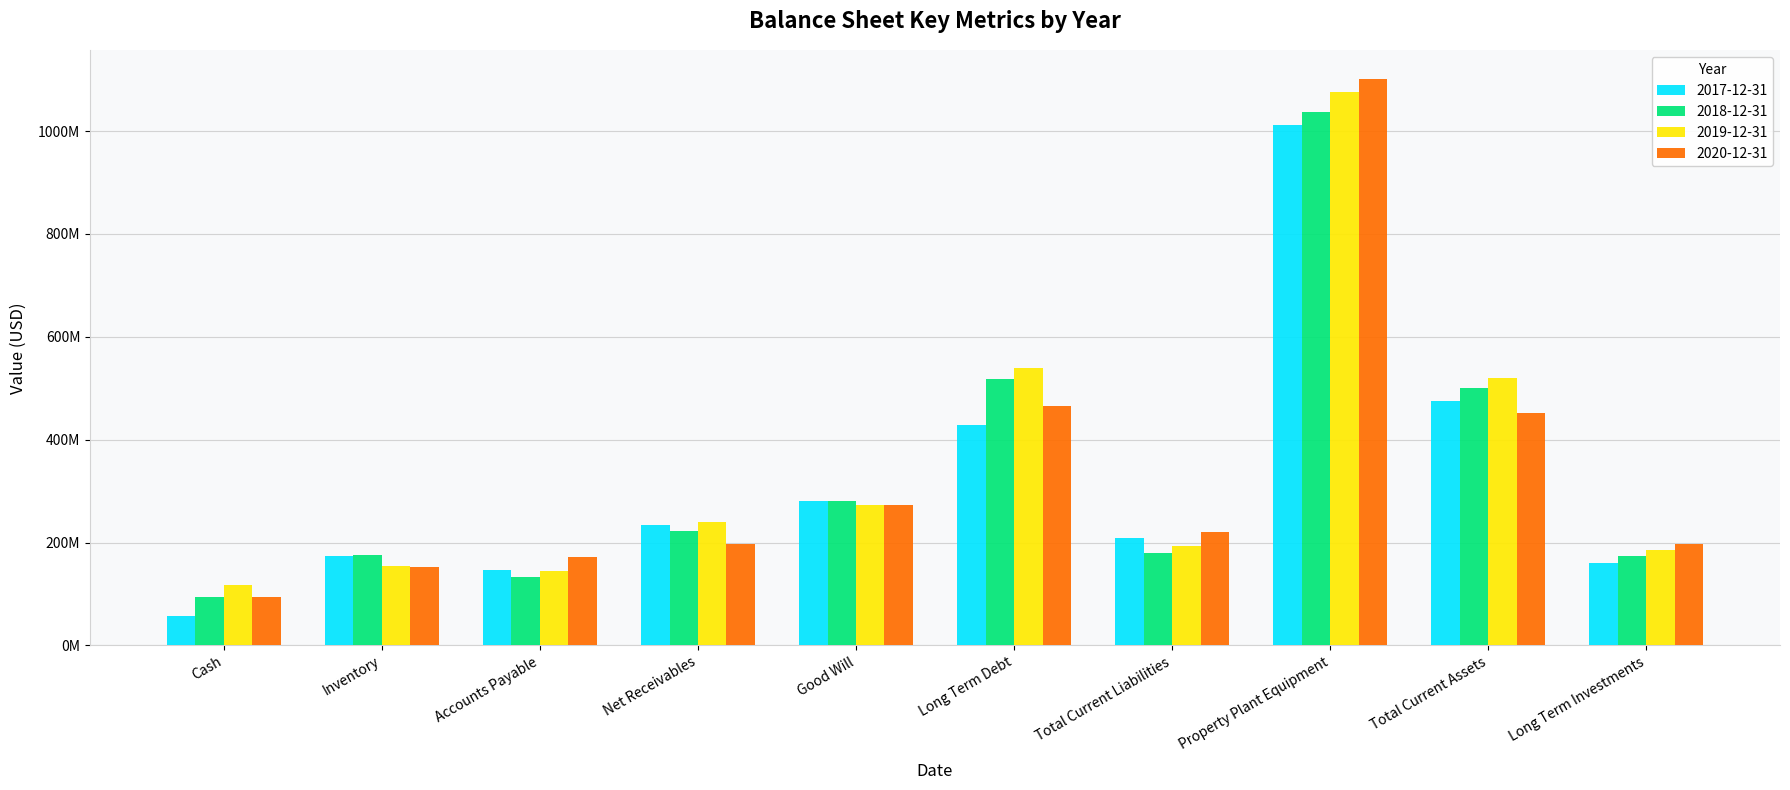

Does the chart contain stacked bars?

No